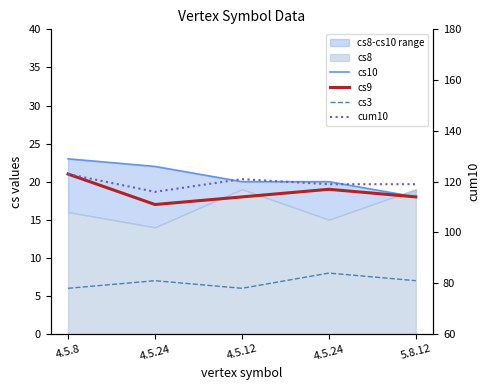

True or false: cs10 and cs3 cross at least once.

False